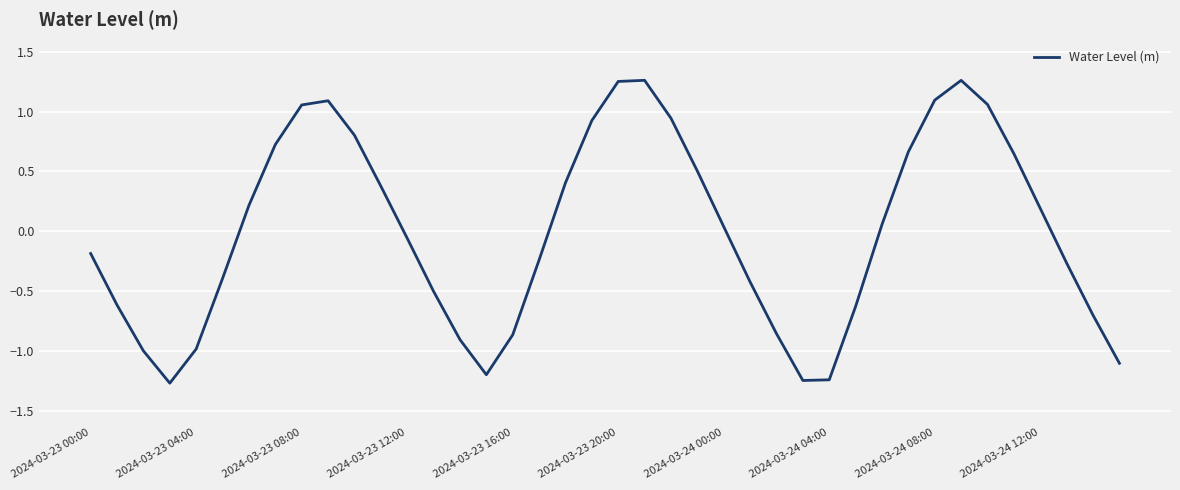

How many values exceed 0?

20